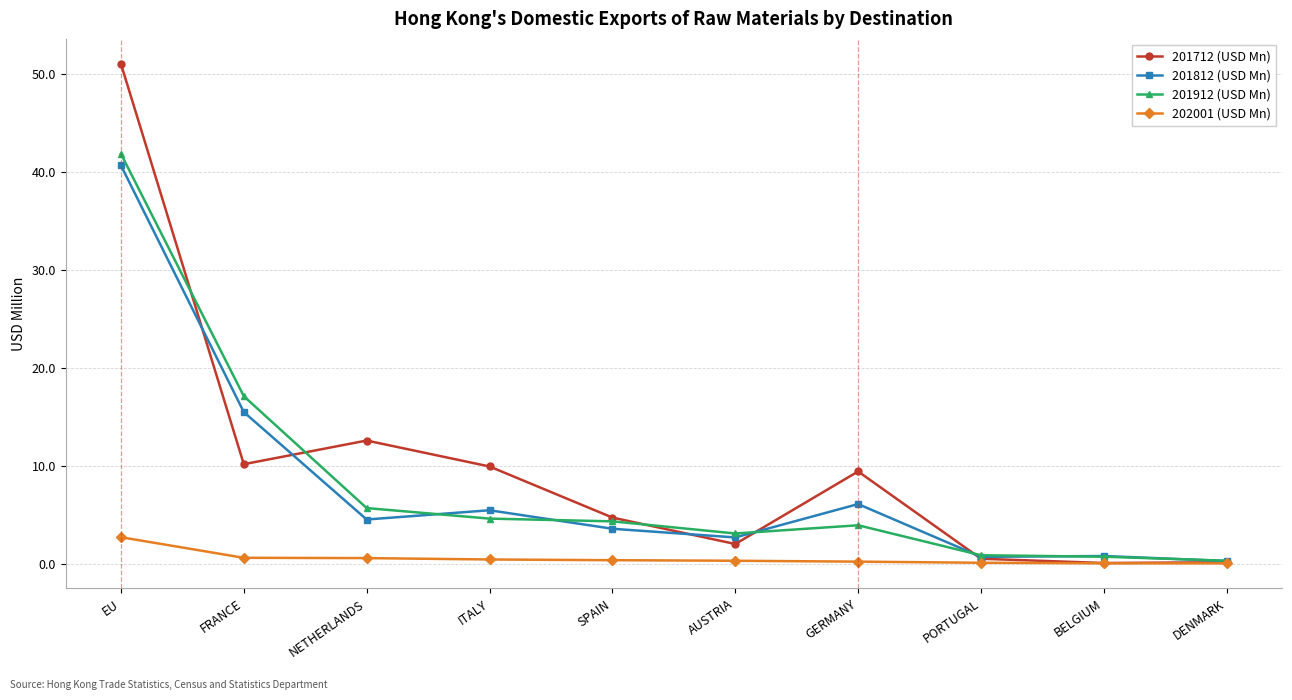

Where is the first local maximum for 201812 (USD Mn)?

ITALY